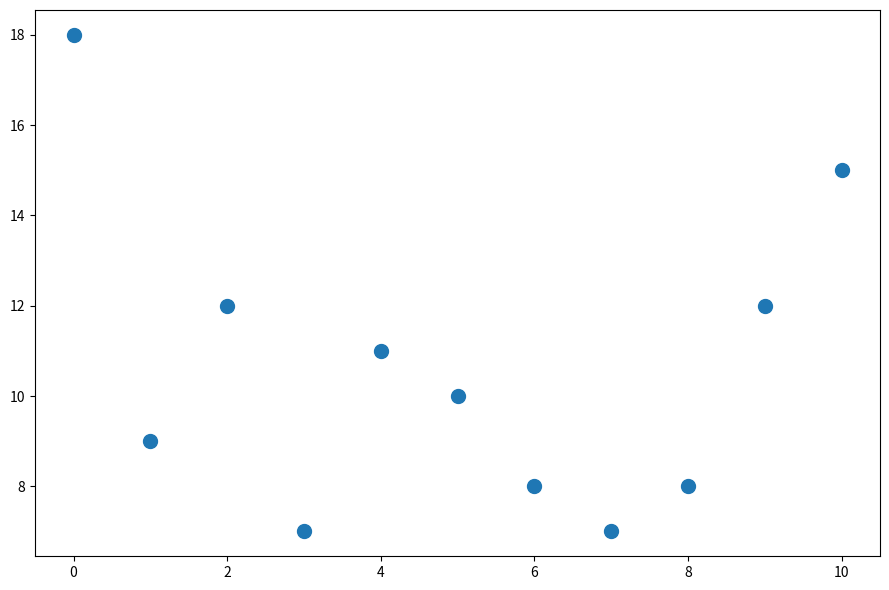

What is the average X value?

5